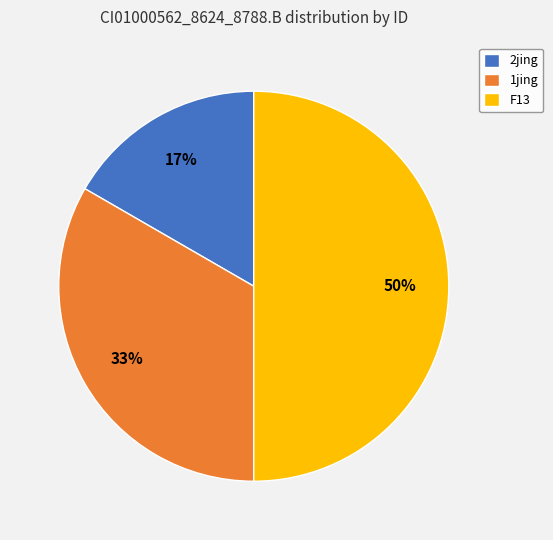

Which slice is the largest?

F13